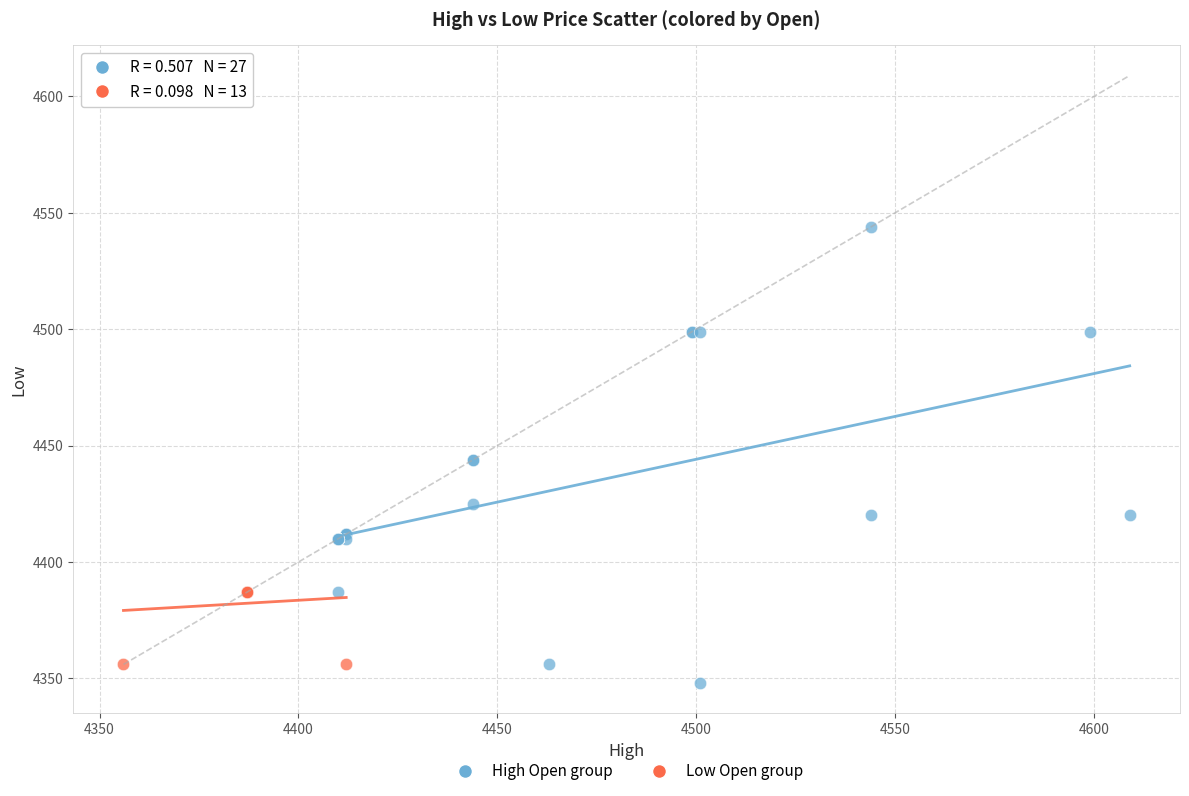

Which series contains the highest Y value?

High Open group